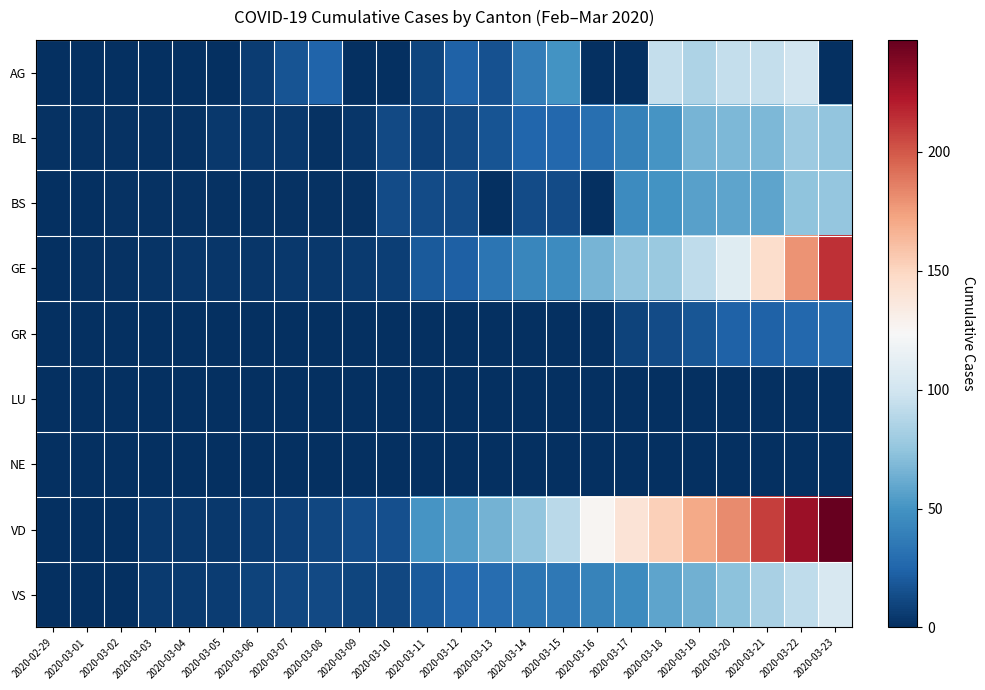

Which has a higher value, 2020-03-15 or 2020-03-23?

2020-03-15